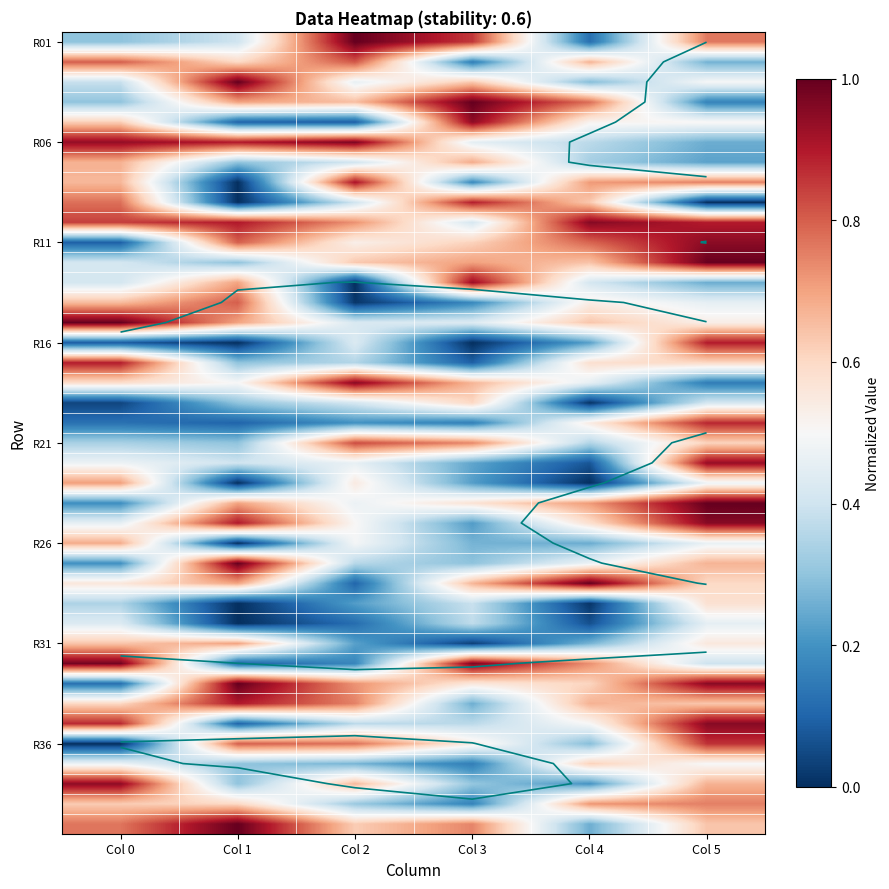

What is the lowest value of the R06 series?

0.3